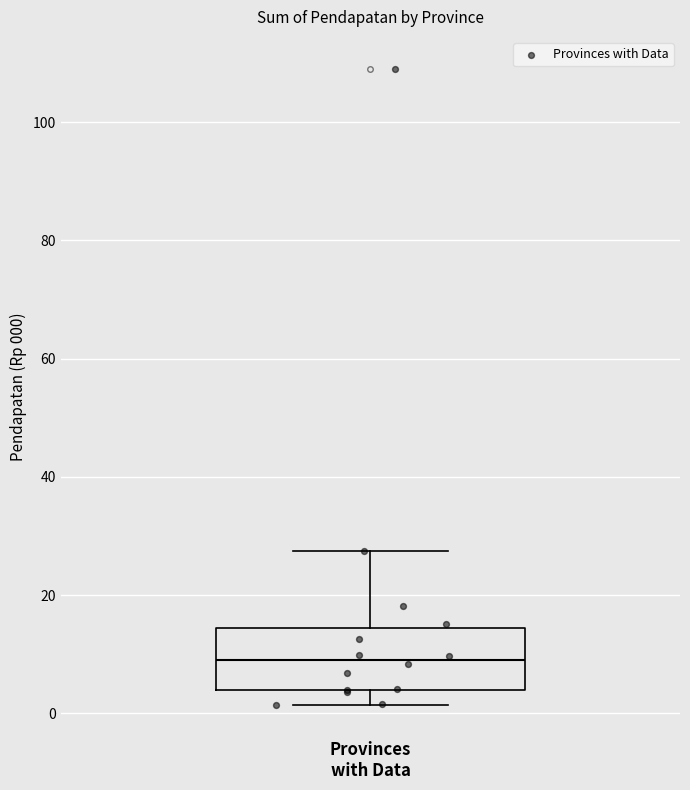

Where is the lower edge of the box for Provinces with Data on the y-axis? The values are not printed on the chart, so give them approximately, as read against the axis.

4